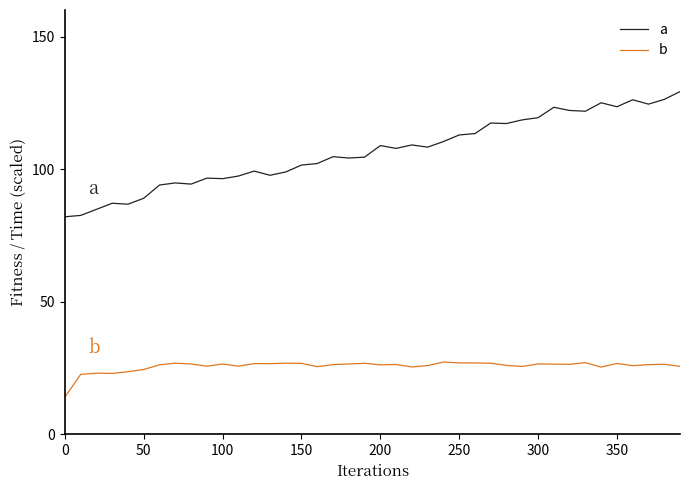

True or false: b and a cross at least once.

False